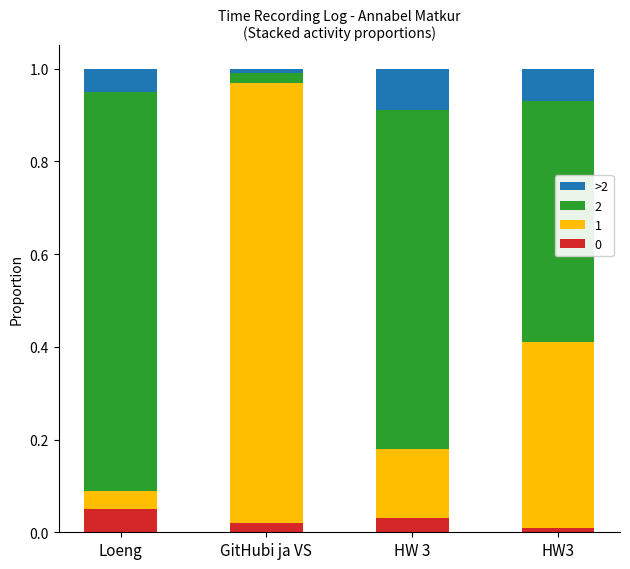

The 0 series shows 0.0 at GitHubi ja VS. True or false?

True